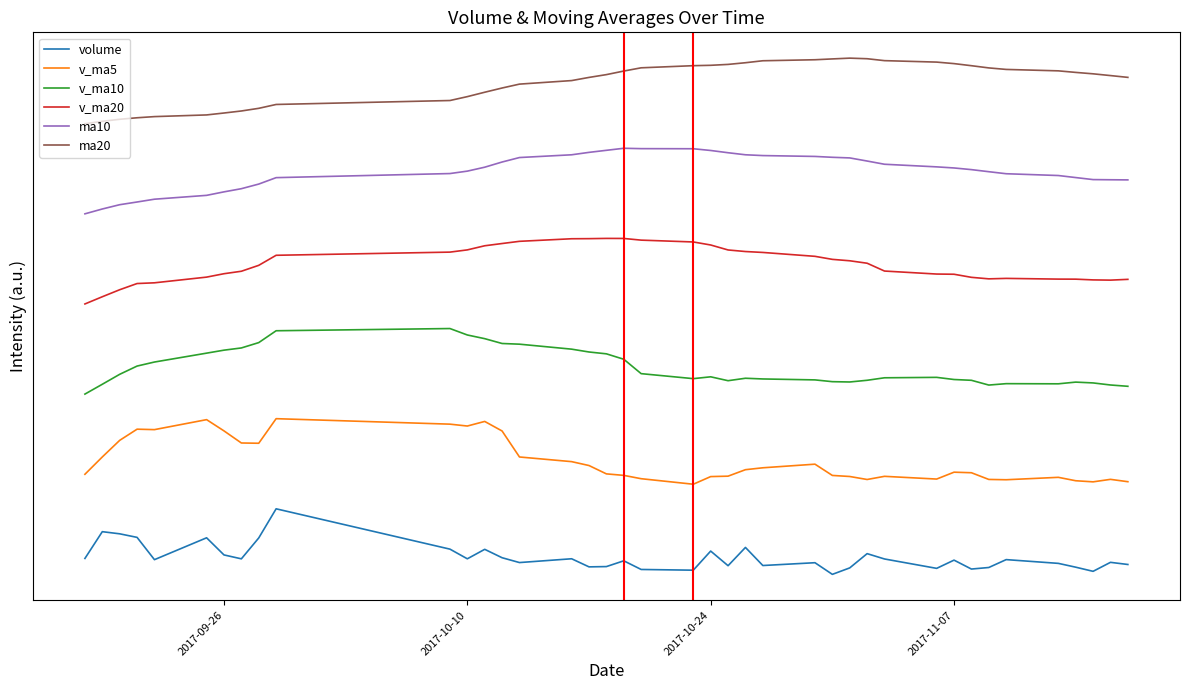

Rank the series by their average value, from highest to lowest.

ma20, ma10, v_ma20, v_ma10, v_ma5, volume